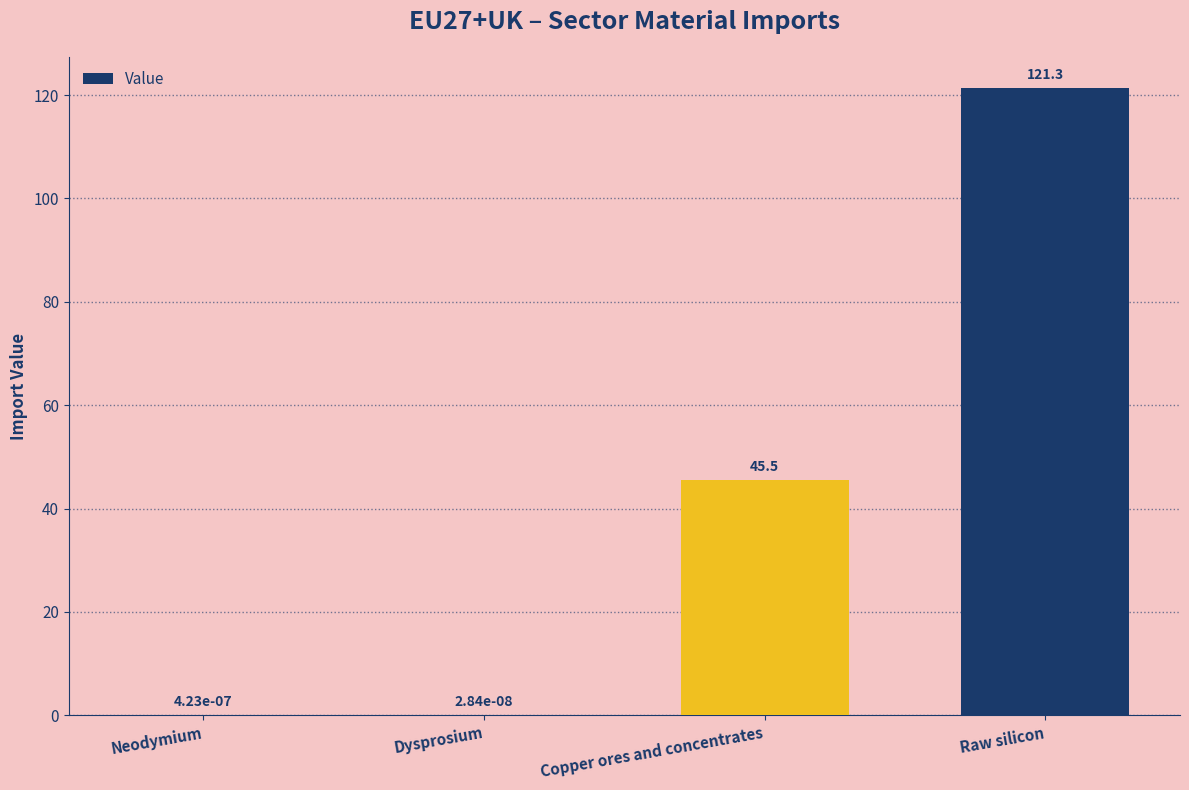

Where is the data nearest to the value 60?

Copper ores and concentrates